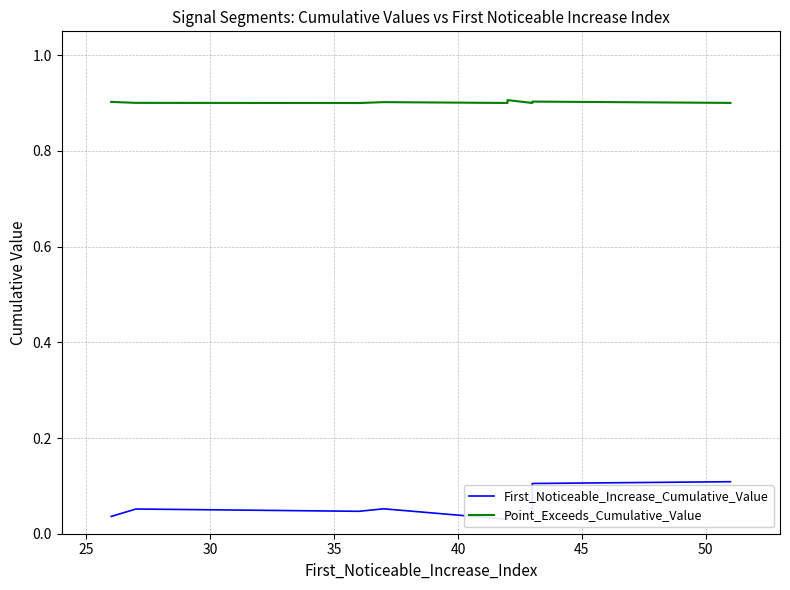

Rank the series by their average value, from lowest to highest.

First_Noticeable_Increase_Cumulative_Value, Point_Exceeds_Cumulative_Value